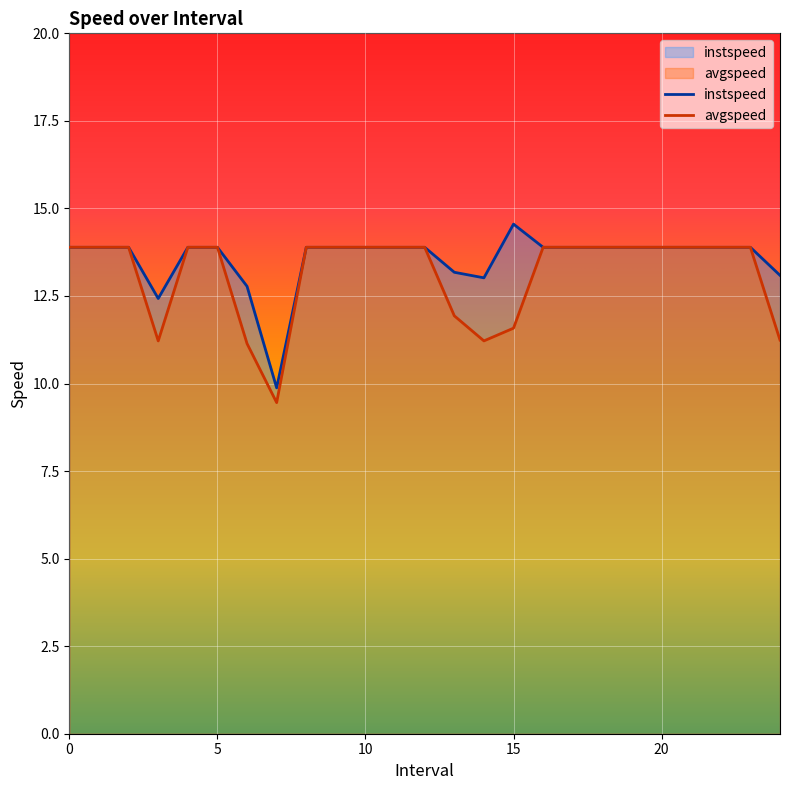

True or false: instspeed has a value of 4.5 at 9.

False